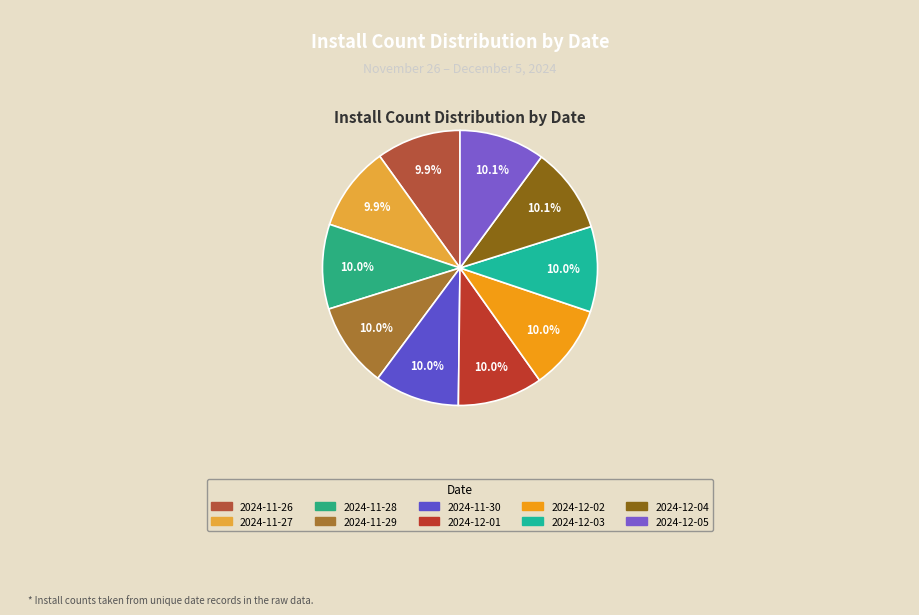

How many segments does this pie chart have?

10